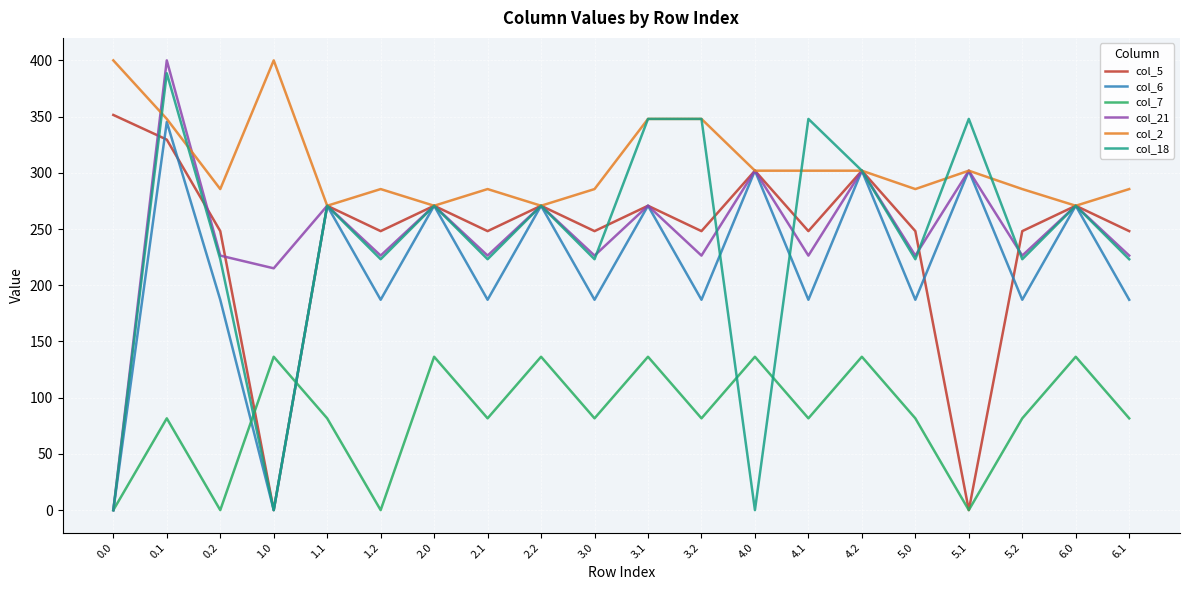

Reading left to right, list all the values displayed in this chart.

col_5: 0.0=351.5	0.1=329.5	0.2=248.1	1.0=0.0	1.1=270.7	1.2=248.1	2.0=270.7	2.1=248.1	2.2=270.7	3.0=248.1	3.1=270.7	3.2=248.1	4.0=301.9	4.1=248.1	4.2=301.9	5.0=248.1	5.1=0.0	5.2=248.1	6.0=270.7	6.1=248.1
col_6: 0.0=0.0	0.1=345.2	0.2=187.1	1.0=0.0	1.1=270.7	1.2=187.1	2.0=270.7	2.1=187.1	2.2=270.7	3.0=187.1	3.1=270.7	3.2=187.1	4.0=301.9	4.1=187.1	4.2=301.9	5.0=187.1	5.1=301.9	5.2=187.1	6.0=270.7	6.1=187.1
col_7: 0.0=0.0	0.1=81.6	0.2=0.0	1.0=136.4	1.1=81.6	1.2=0.0	2.0=136.4	2.1=81.6	2.2=136.4	3.0=81.6	3.1=136.4	3.2=81.6	4.0=136.4	4.1=81.6	4.2=136.4	5.0=81.6	5.1=0.0	5.2=81.6	6.0=136.4	6.1=81.6
col_21: 0.0=0.0	0.1=400.0	0.2=226.4	1.0=215.1	1.1=270.7	1.2=226.4	2.0=270.7	2.1=226.4	2.2=270.7	3.0=226.4	3.1=270.7	3.2=226.4	4.0=301.9	4.1=226.4	4.2=301.9	5.0=226.4	5.1=301.9	5.2=226.4	6.0=270.7	6.1=226.4
col_2: 0.0=400.0	0.1=347.9	0.2=285.5	1.0=400.0	1.1=270.7	1.2=285.5	2.0=270.7	2.1=285.5	2.2=270.7	3.0=285.5	3.1=347.9	3.2=347.9	4.0=301.9	4.1=301.9	4.2=301.9	5.0=285.5	5.1=301.9	5.2=285.5	6.0=270.7	6.1=285.5
col_18: 0.0=0.0	0.1=388.5	0.2=223.1	1.0=0.0	1.1=270.7	1.2=223.1	2.0=270.7	2.1=223.1	2.2=270.7	3.0=223.1	3.1=347.9	3.2=347.9	4.0=0.0	4.1=347.9	4.2=301.9	5.0=223.1	5.1=347.9	5.2=223.1	6.0=270.7	6.1=223.1